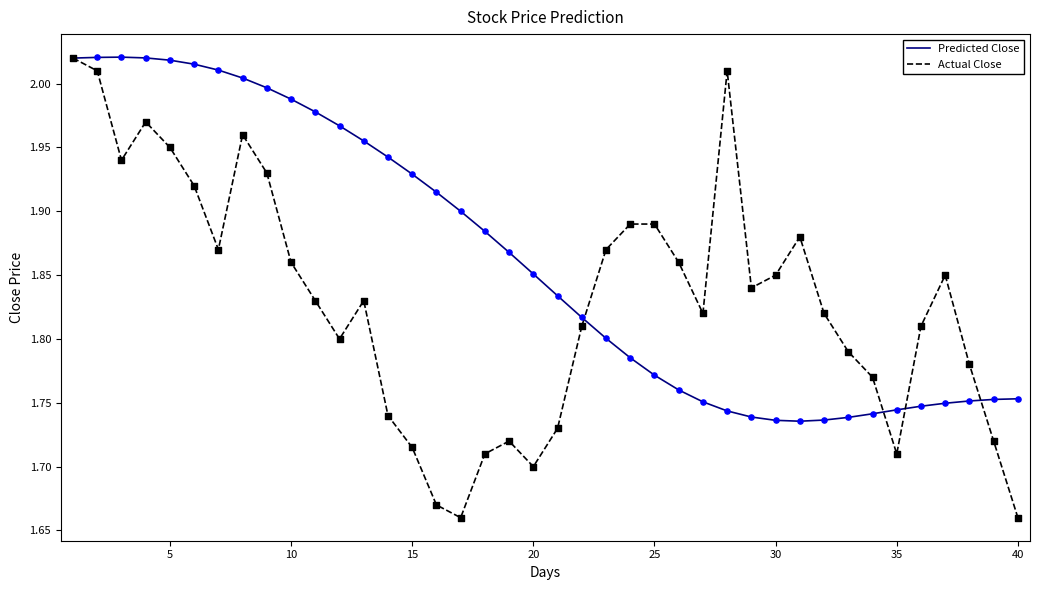

Which series has the widest spread of values?

Actual Close